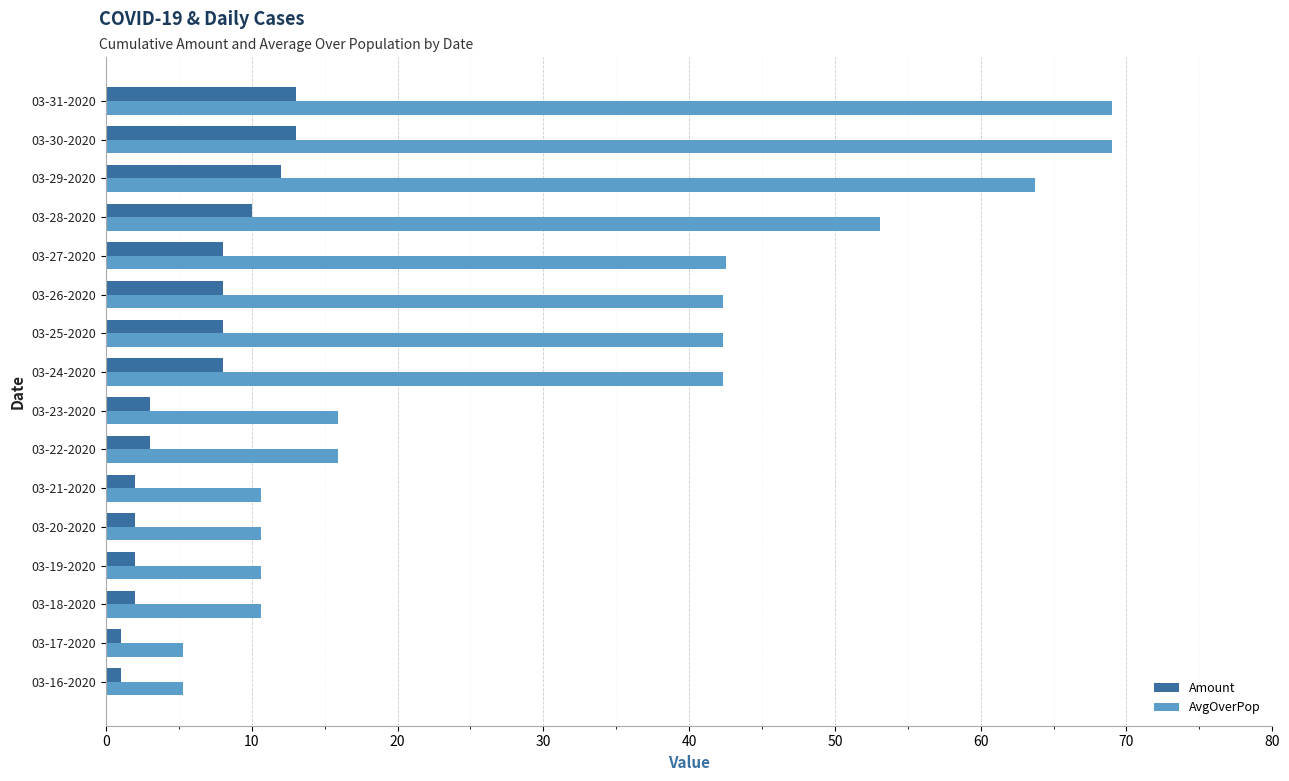

The Amount series shows 3.0 at 03-23-2020. True or false?

True